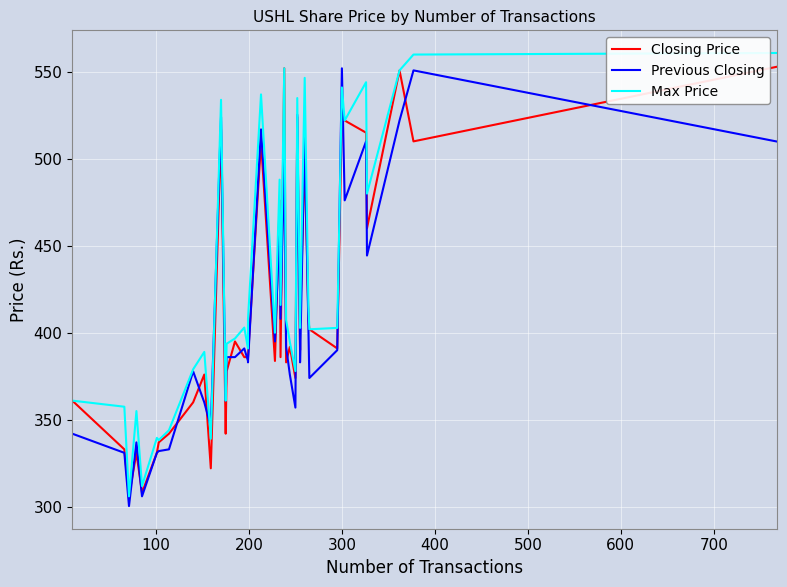

What are all the series names shown in the legend?

Closing Price, Previous Closing, Max Price